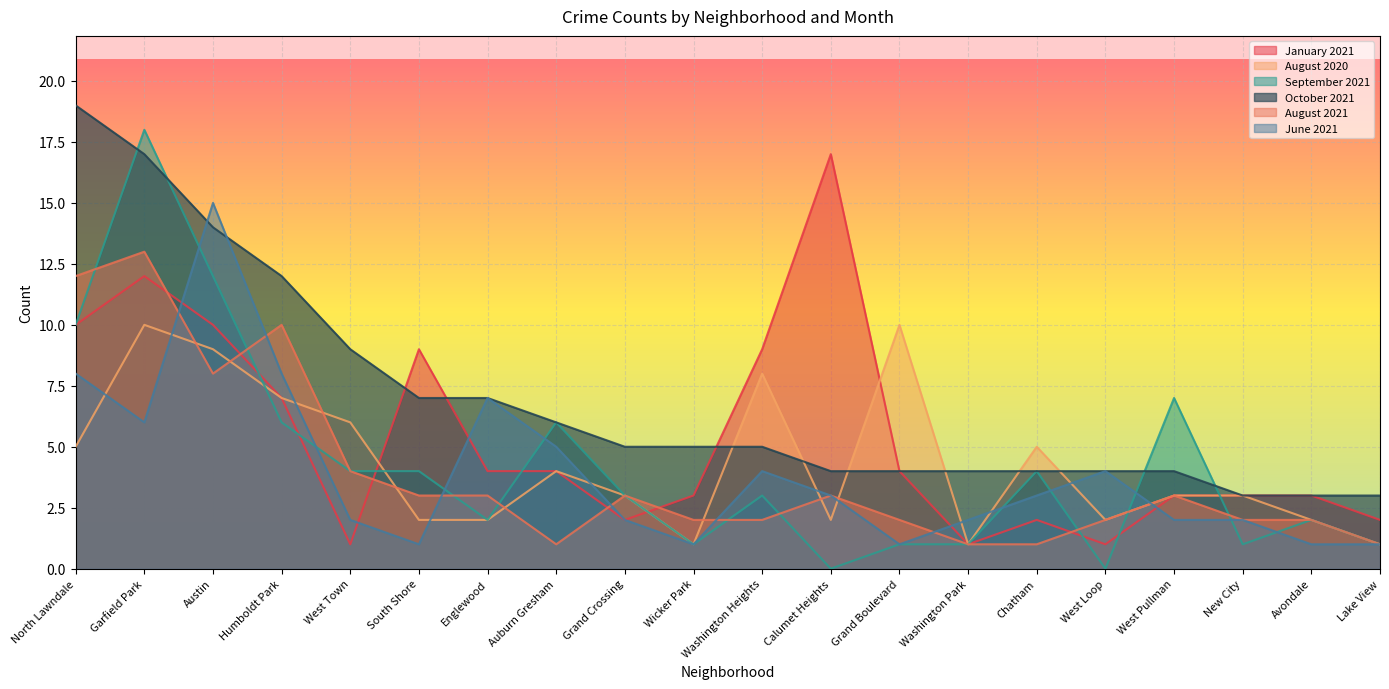

What is the label of the 19th point from the left?

Avondale